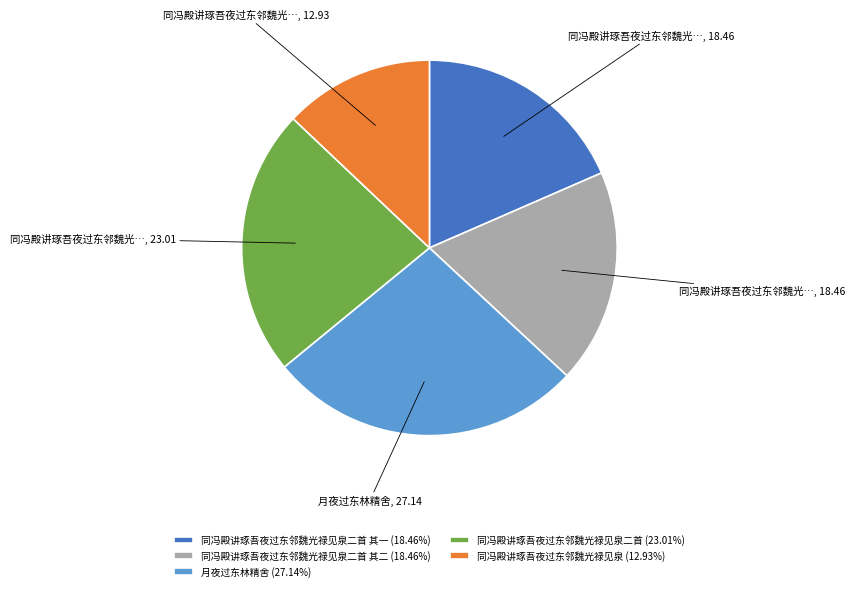

Is 同冯殿讲琢吾夜过东邻魏光禄见泉 (12.93%) the majority of the pie?

No